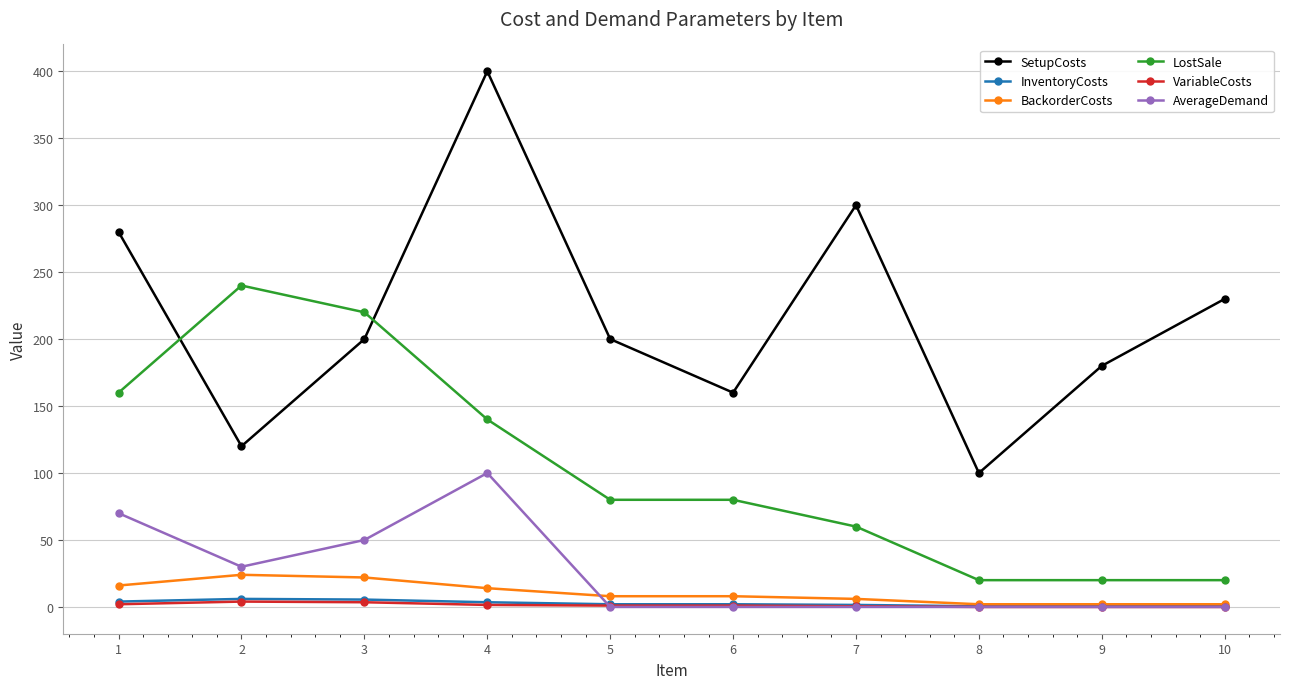

How many times do SetupCosts and LostSale cross each other?

2